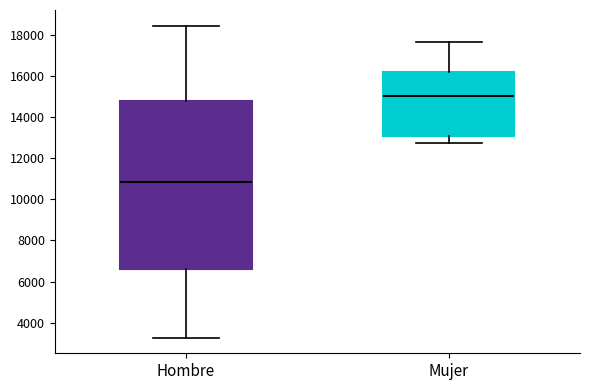

Reading left to right, read every box against the y-axis: the position of its median line, the range the box covers, and the ends of its whiskers. The values are not printed on the chart, so give them approximately, as read against the axis.

Hombre: median 10800, box 6600 to 14800, whiskers 3200 to 18400
Mujer: median 15000, box 13000 to 16200, whiskers 12800 to 17600